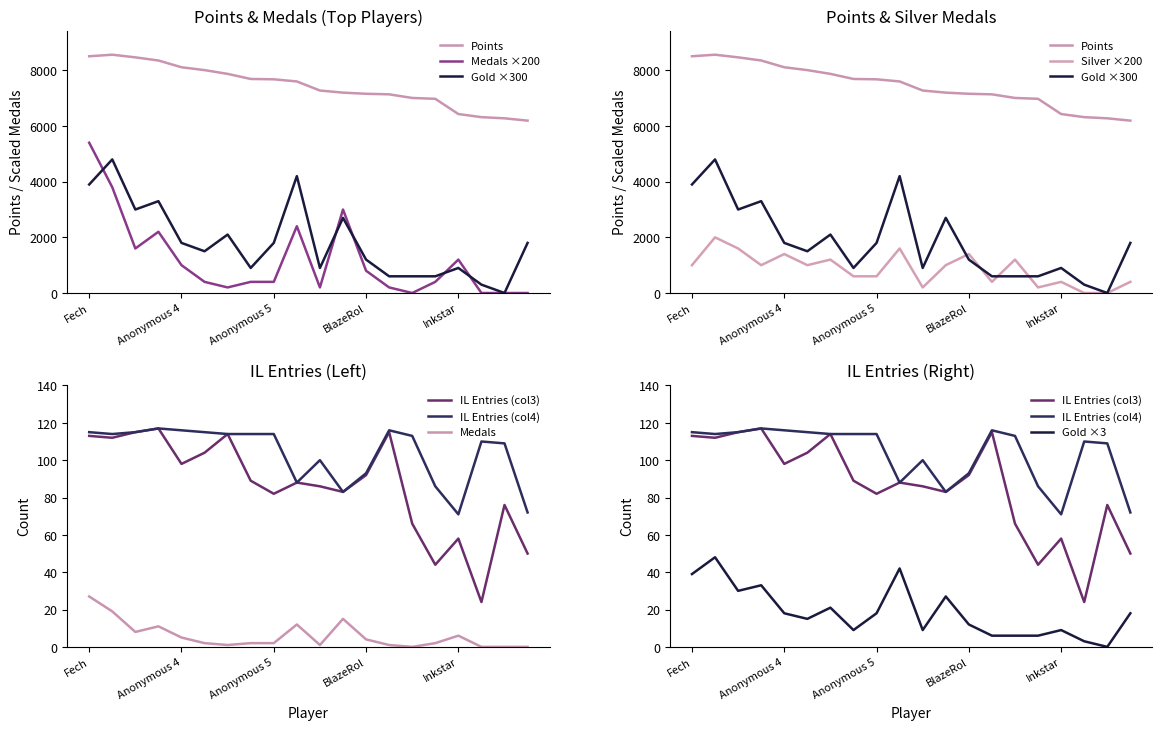

How many values in the Entries_col3 series are below 89?

10